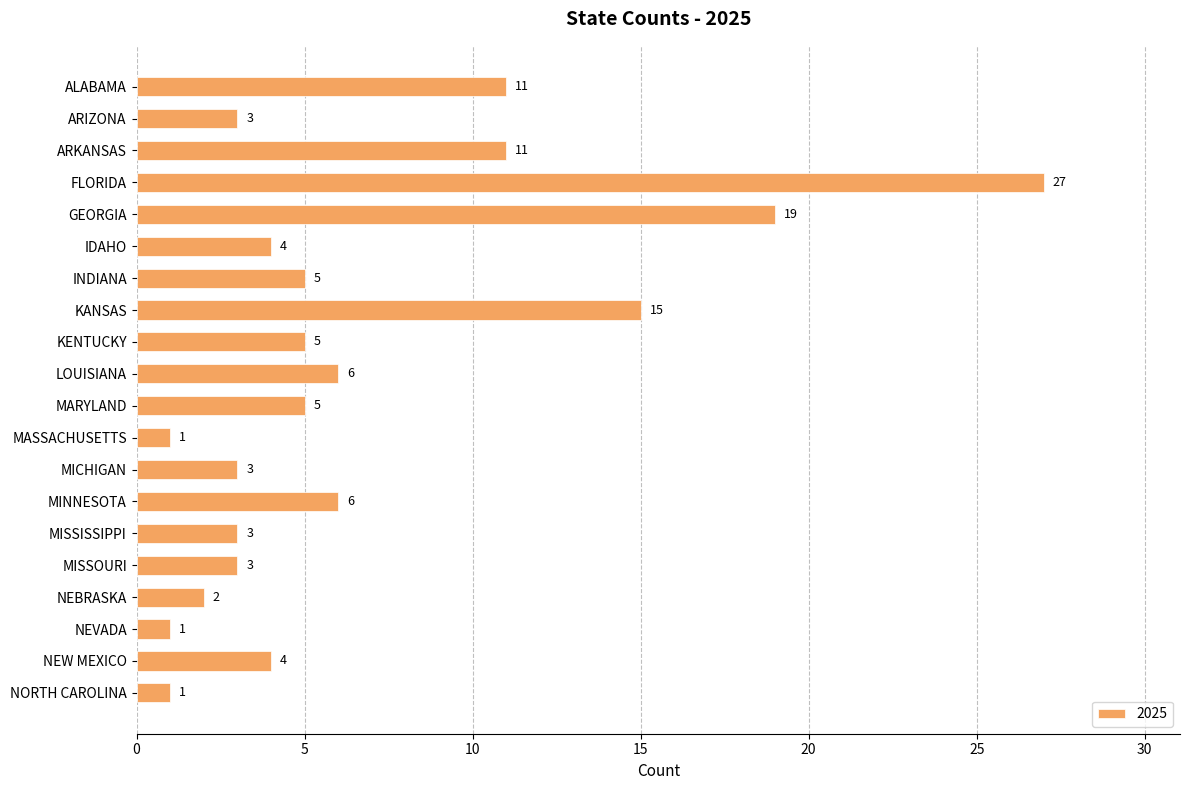

What is the value of the 20th bar from the top?

1